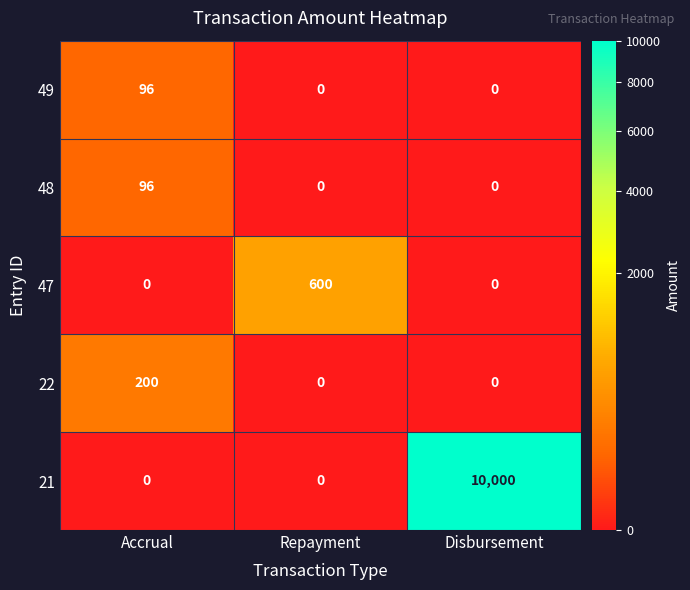

What is the difference between the highest and lowest values at Repayment?

600